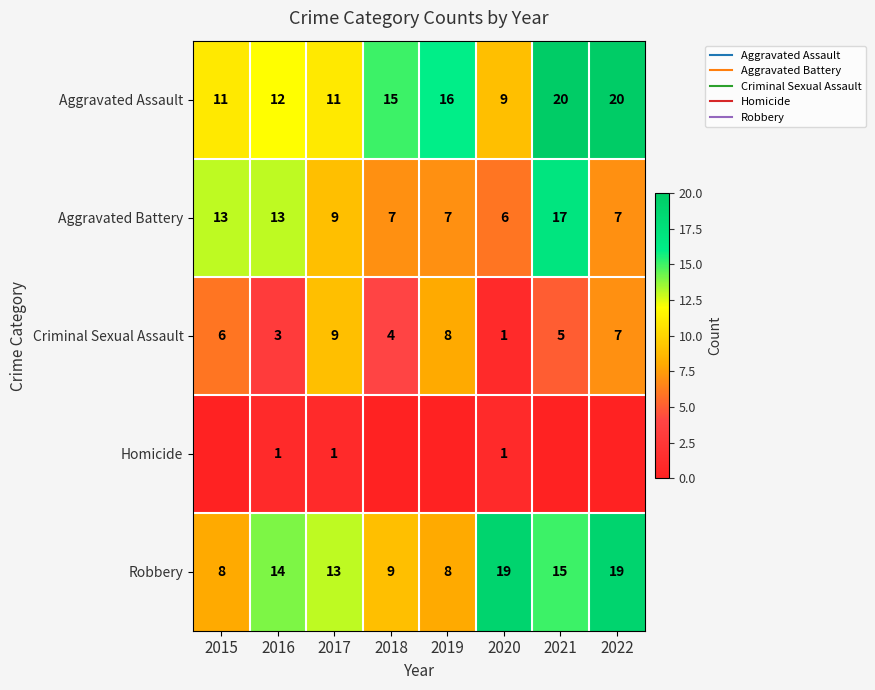

At 2017, list the series in order from smallest to largest.

Homicide, Aggravated Battery, Criminal Sexual Assault, Aggravated Assault, Robbery